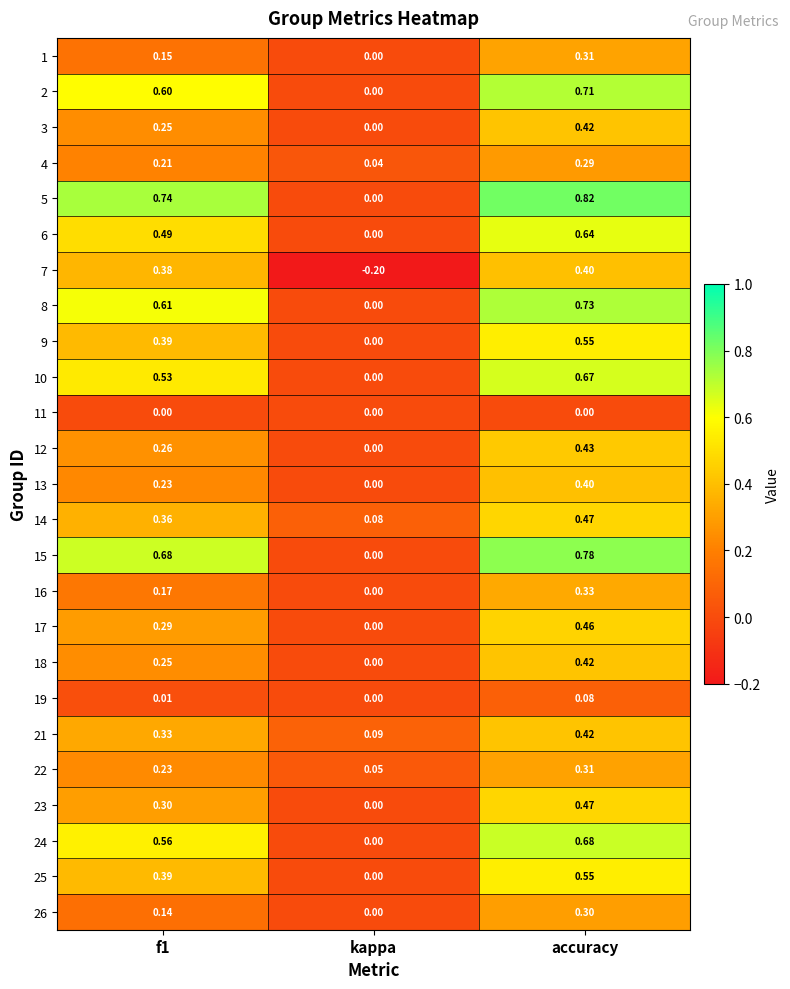

At which category does the chart reach its peak across all series?

accuracy